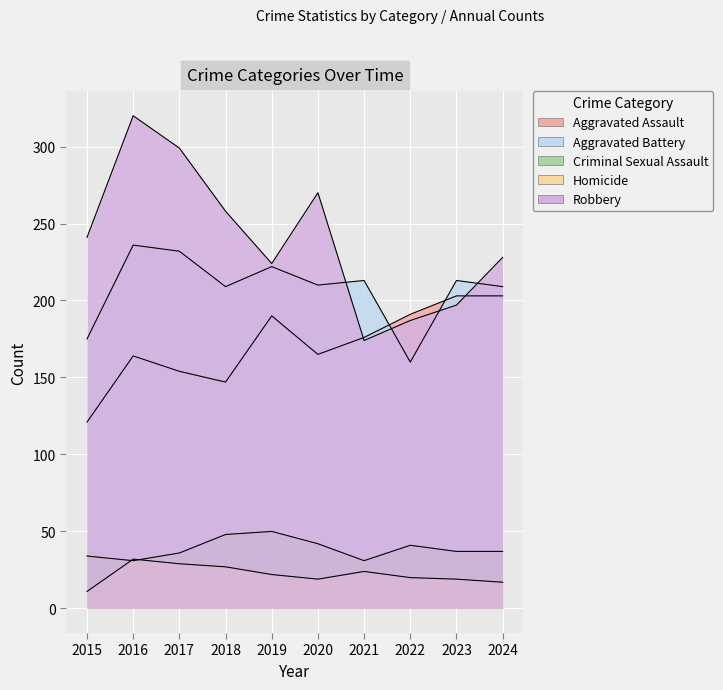

At which category does Aggravated Assault reach its first local valley?

2018